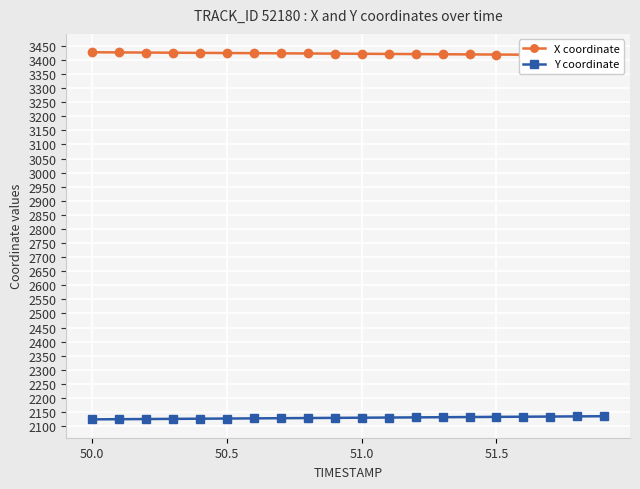

Which has a higher value, 12 or 18?

12